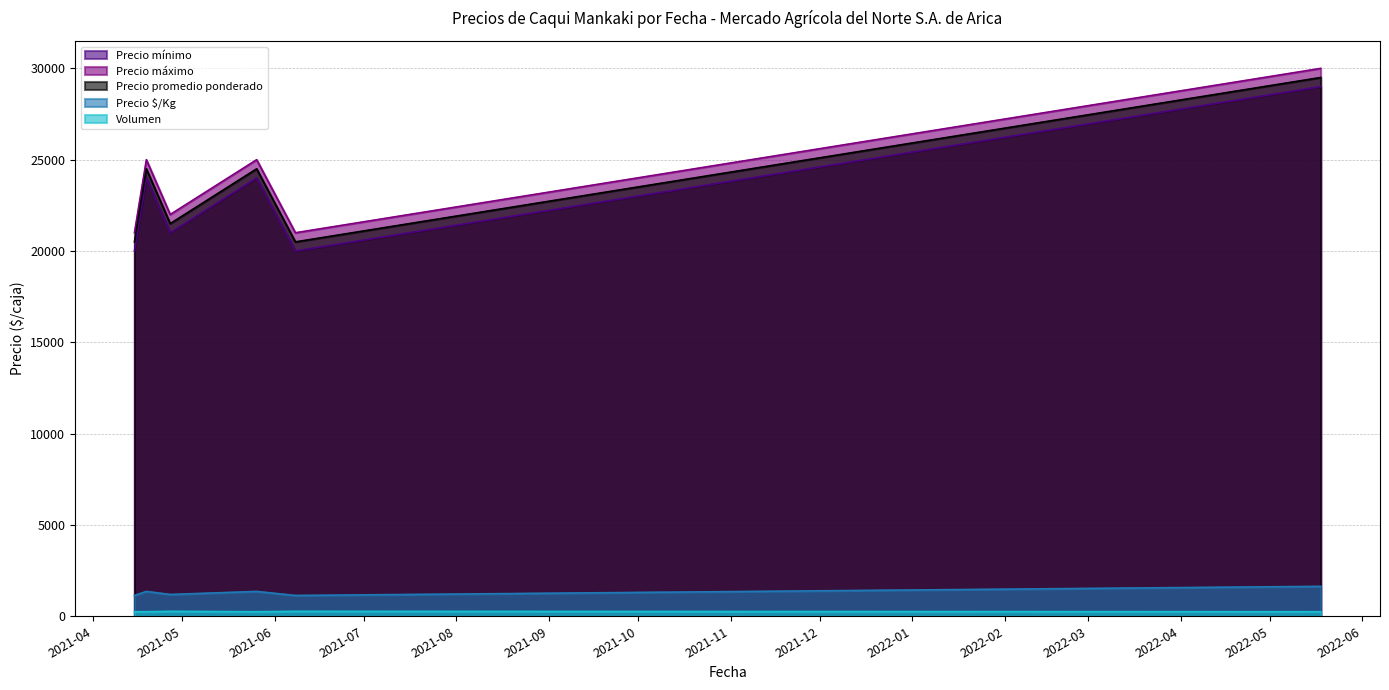

How many interior local peaks does the Precio $/Kg series have?

2